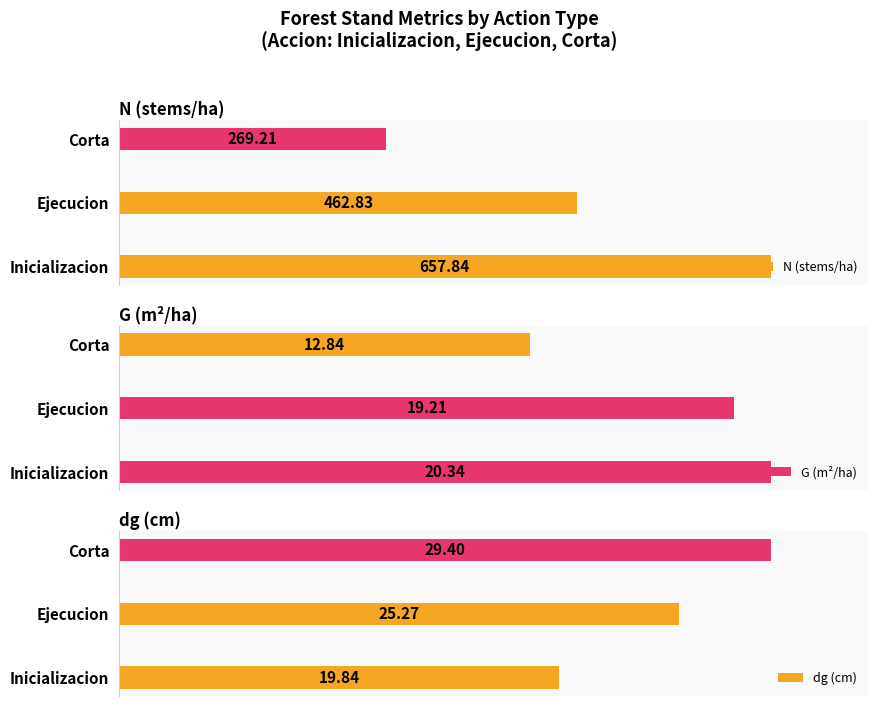

At which label is N (stems/ha) closest to 463?

Ejecucion